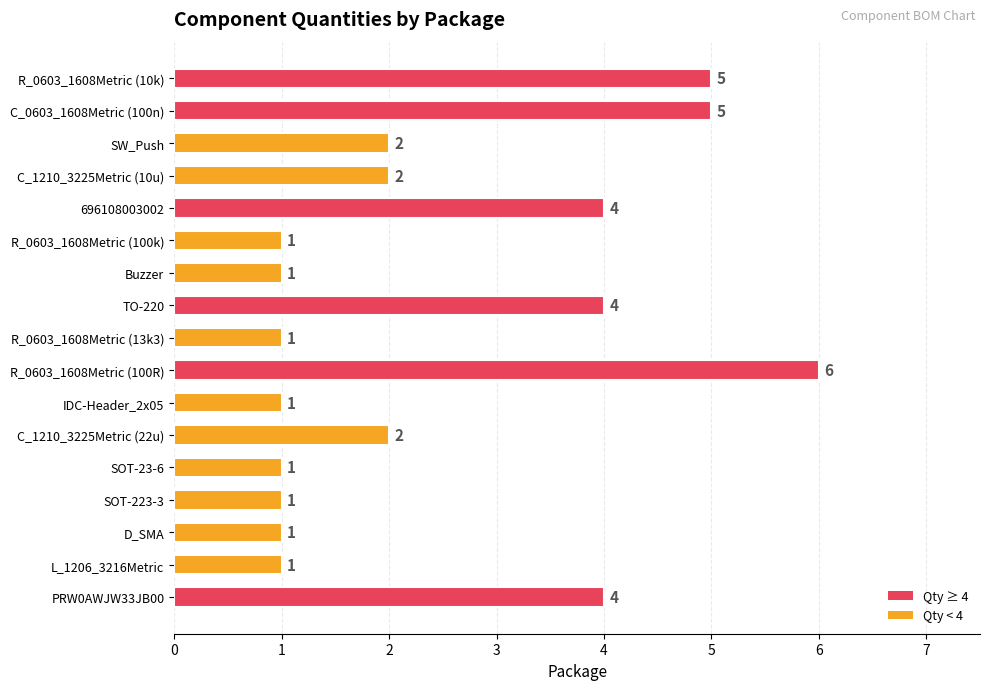

Reading top to bottom, list all the values displayed in this chart.

5	5	2	2	4	1	1	4	1	6	1	2	1	1	1	1	4